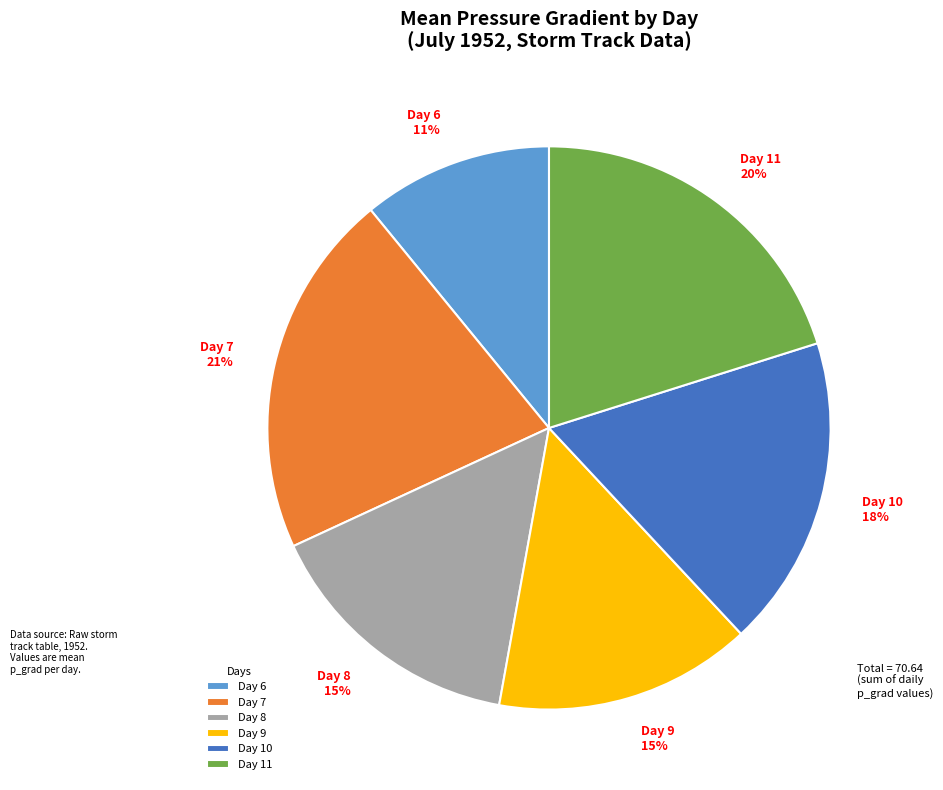

Combined, do Day 11 and Day 8 account for over 50%?

No